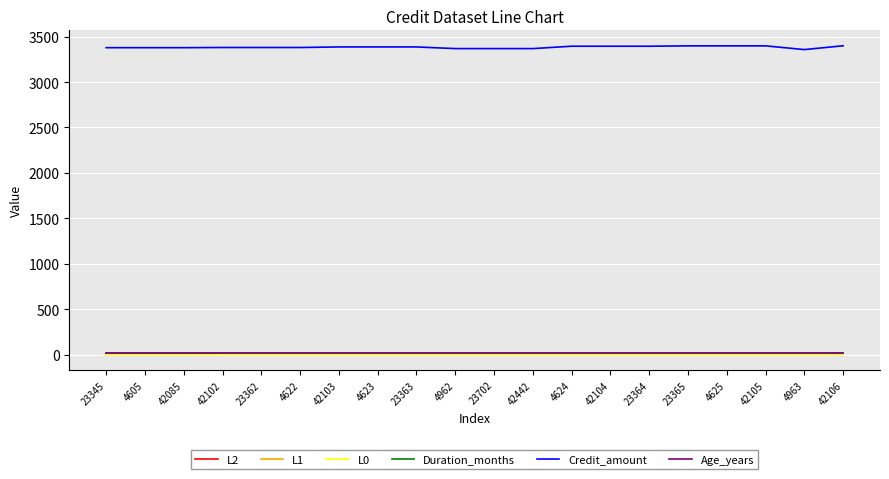

The Credit_amount series shows 3368.0 at 4962. True or false?

True